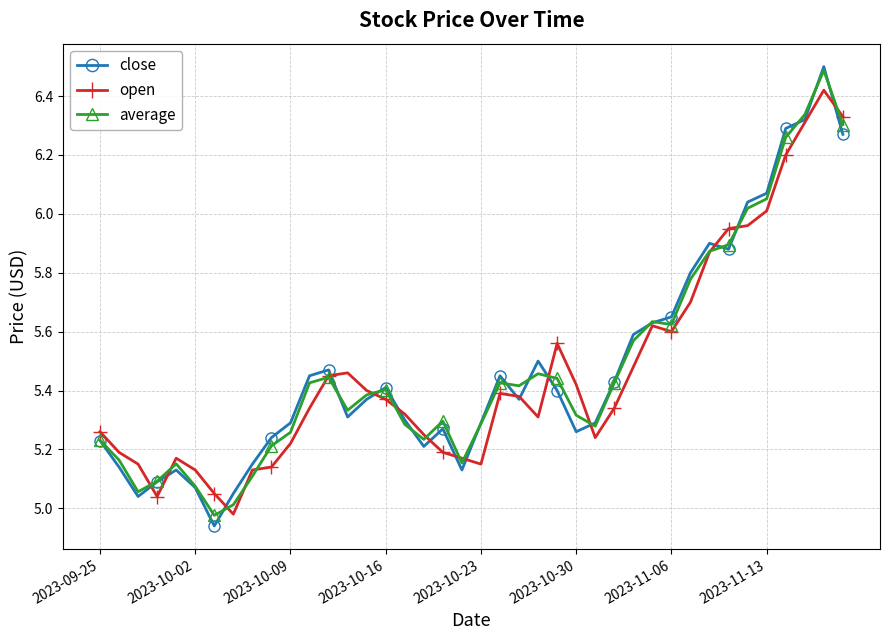

True or false: close has more than 2 interior local peaks.

True